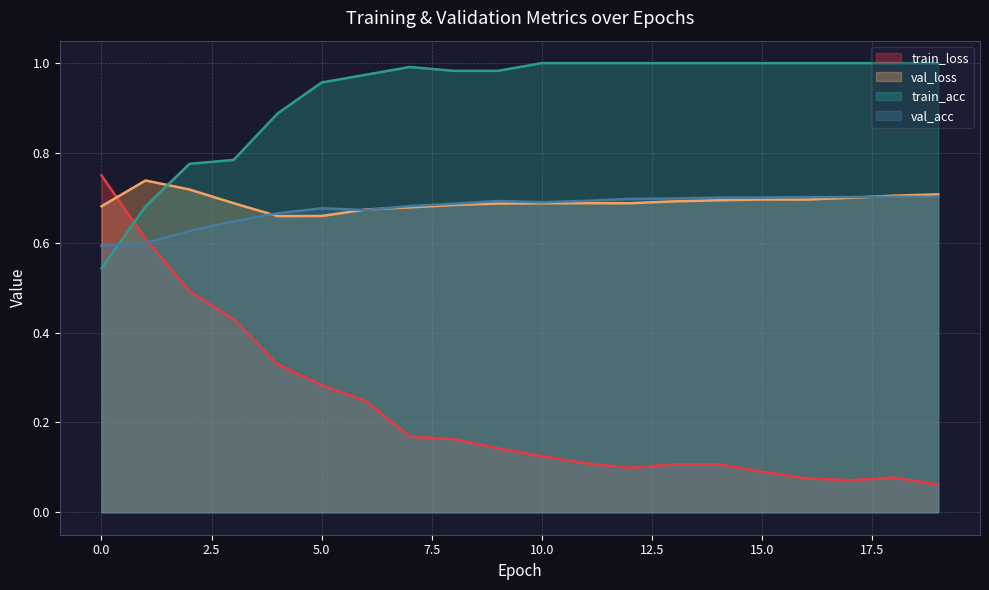

How many interior local valleys does the train_loss series have?

2